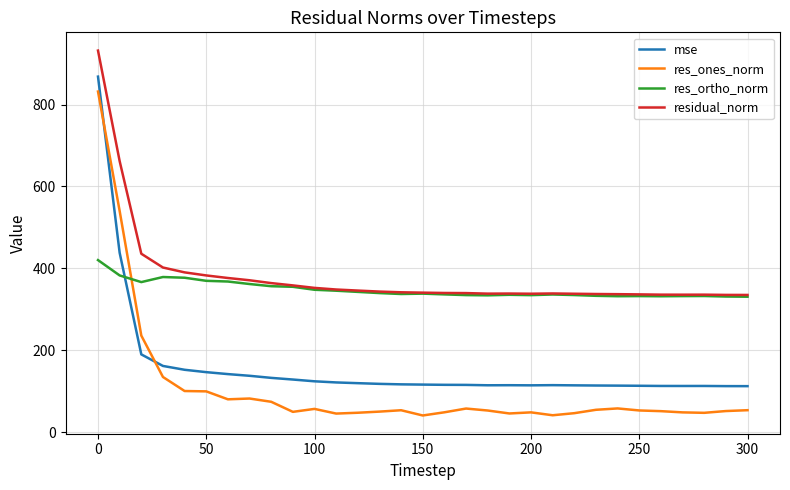

What is the greatest value displayed?

931.7